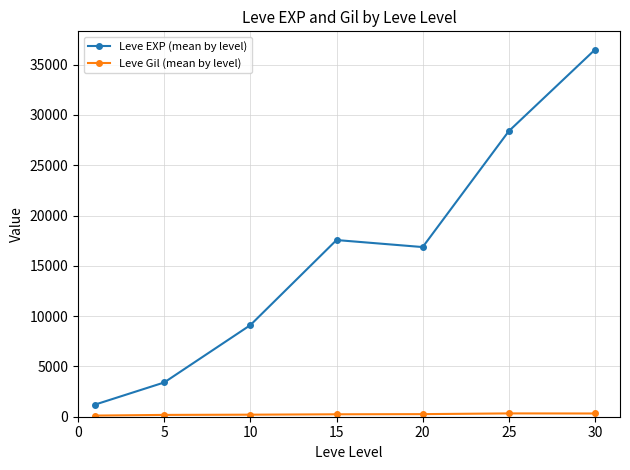

At how many categories does at least one series exceed 11243?

4